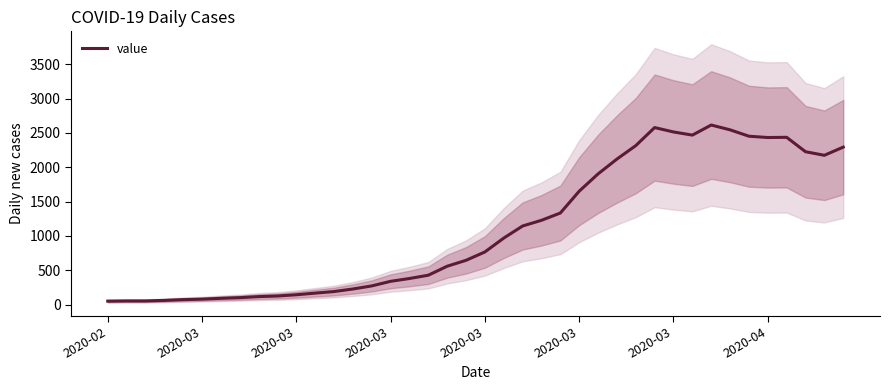

What is the change in value from 2020-03 to 2020-03?

+19